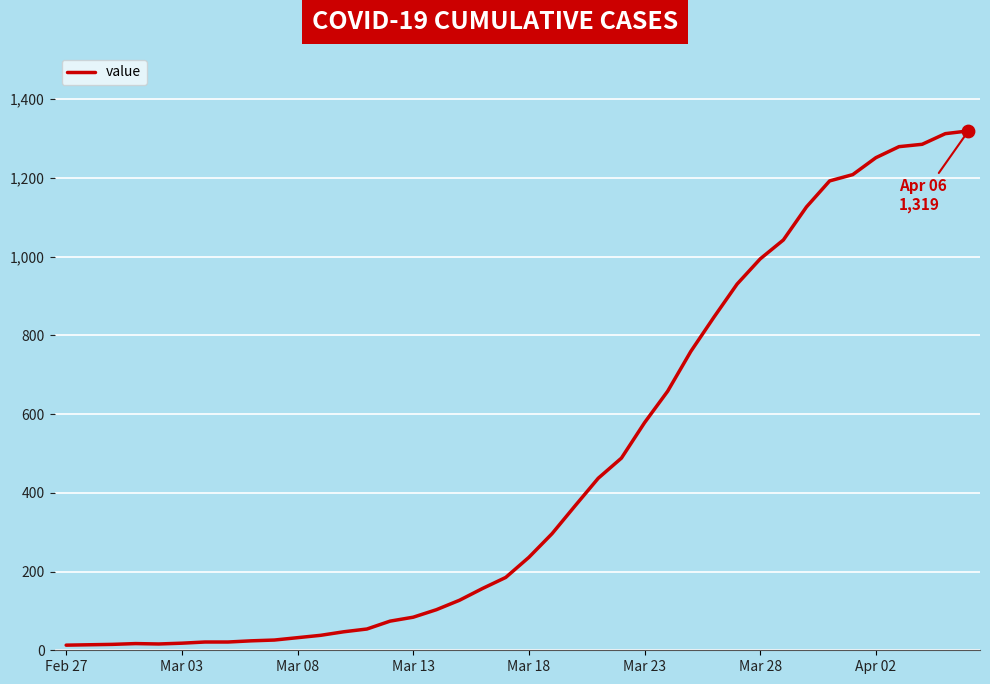

What is the difference between the maximum and minimum values?

1306